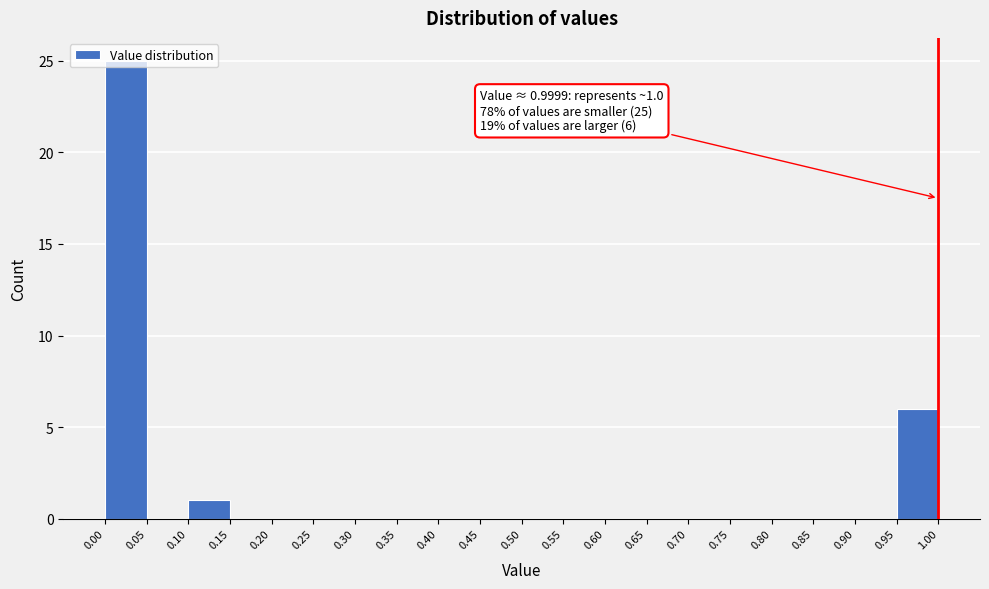

Over which range of the x-axis is the bar tallest?

0.00 to 0.05